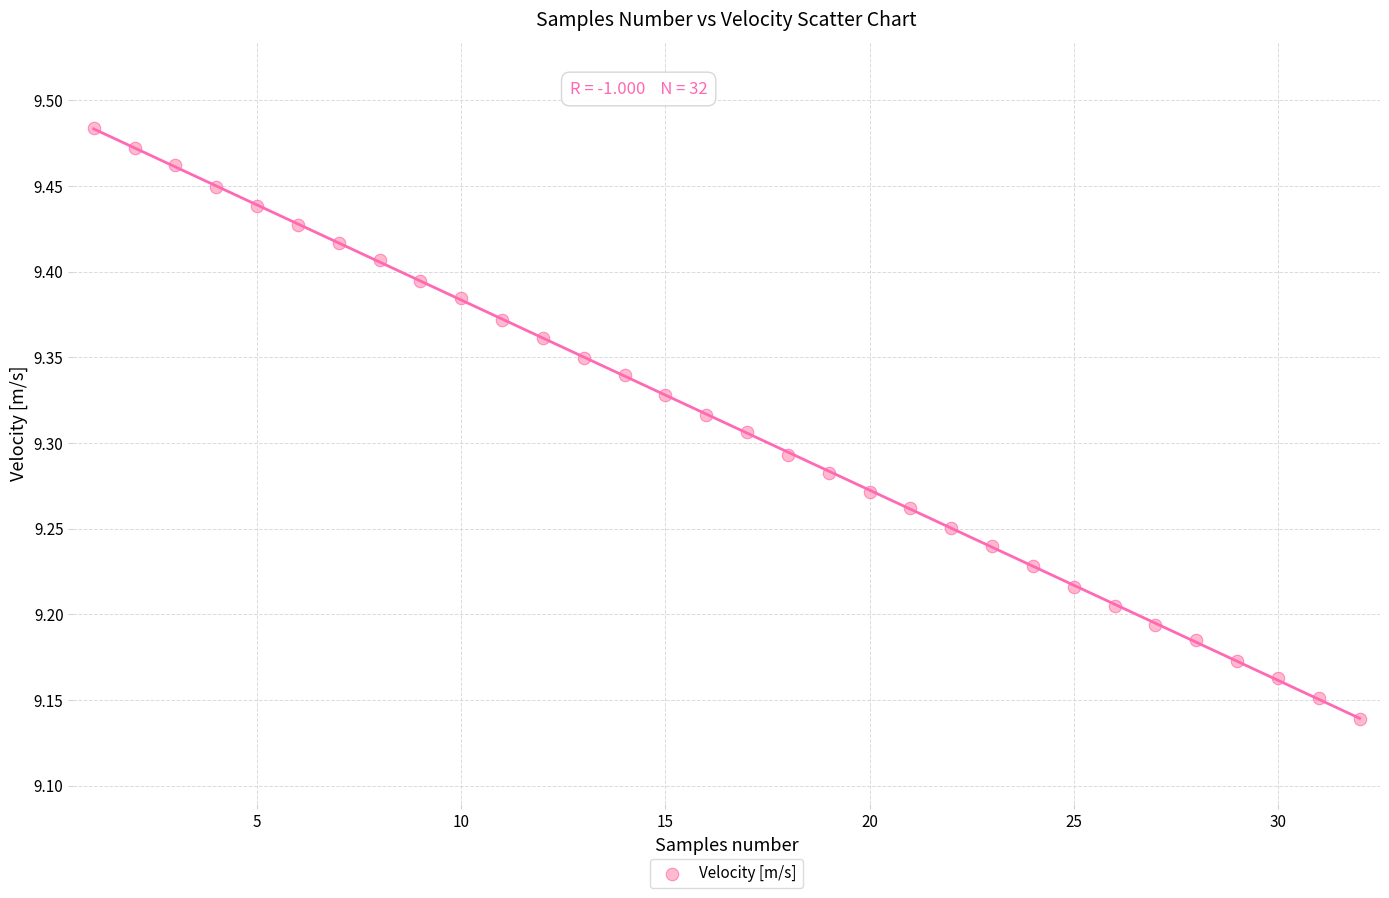

What is the range of X values (max minus min)?

31.0